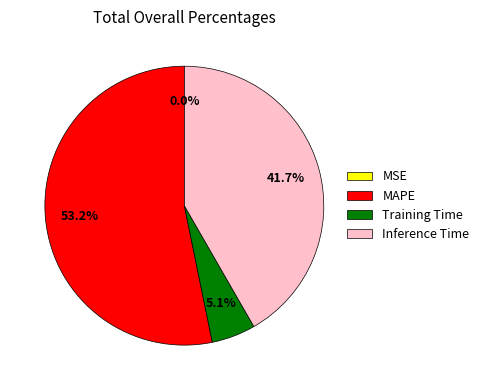

How much of the chart is everything except Inference Time?

58.3%